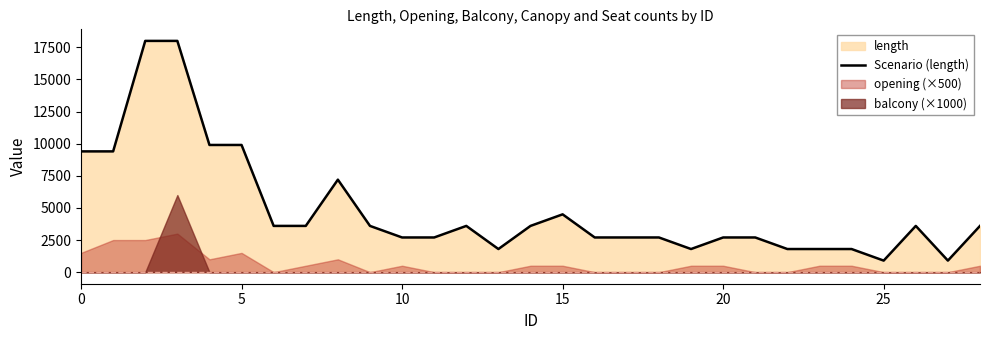

What is the value of the 3rd point from the left?

18000